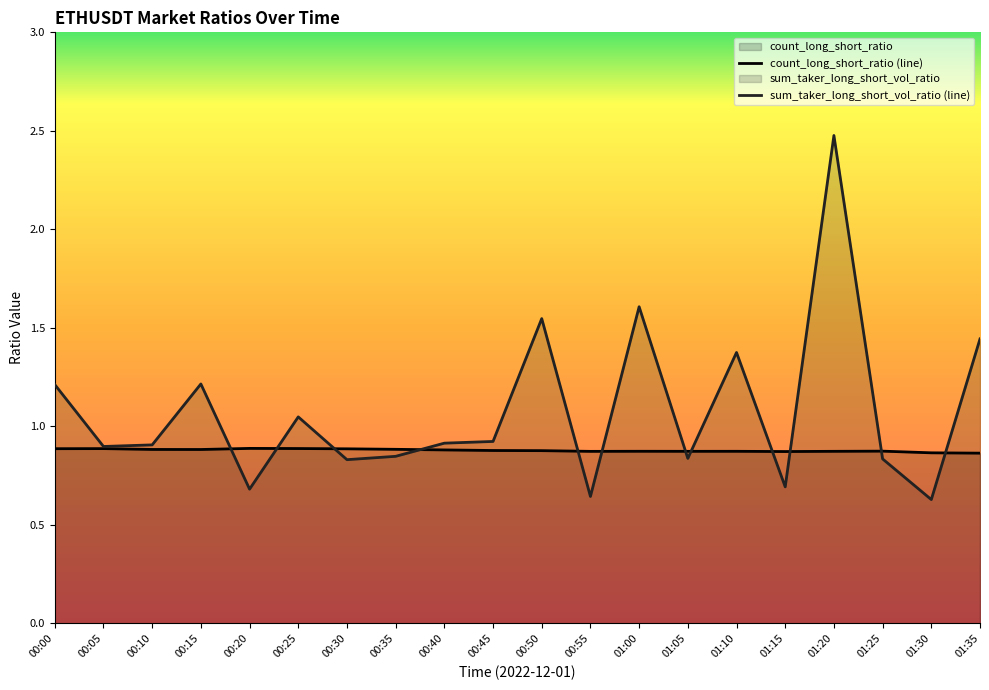

At which label is count_long_short_ratio closest to 0?

01:35